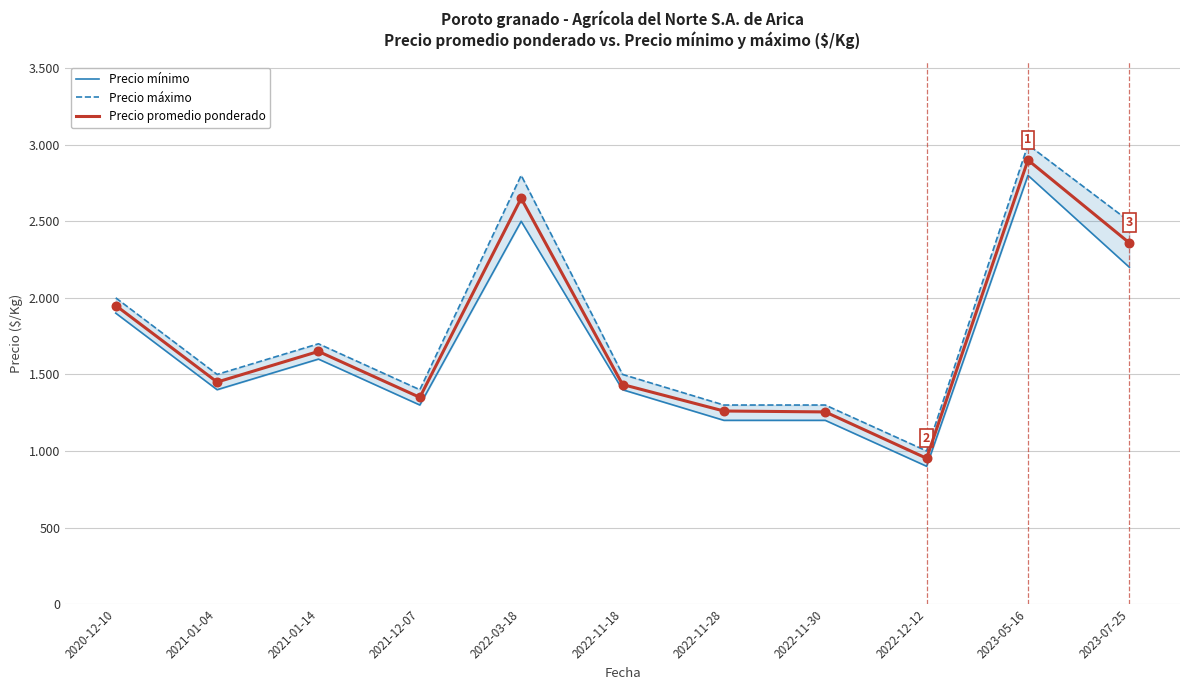

What is the total value across all series at 2020-12-10?

5850